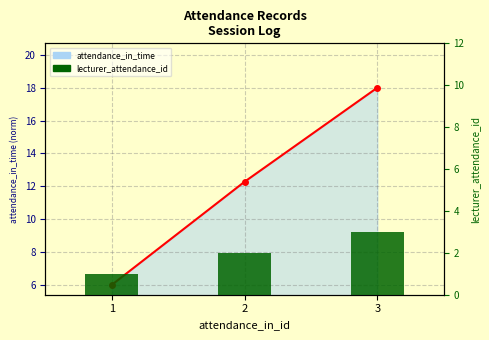

Is it true that the value at 2 is 3?

False